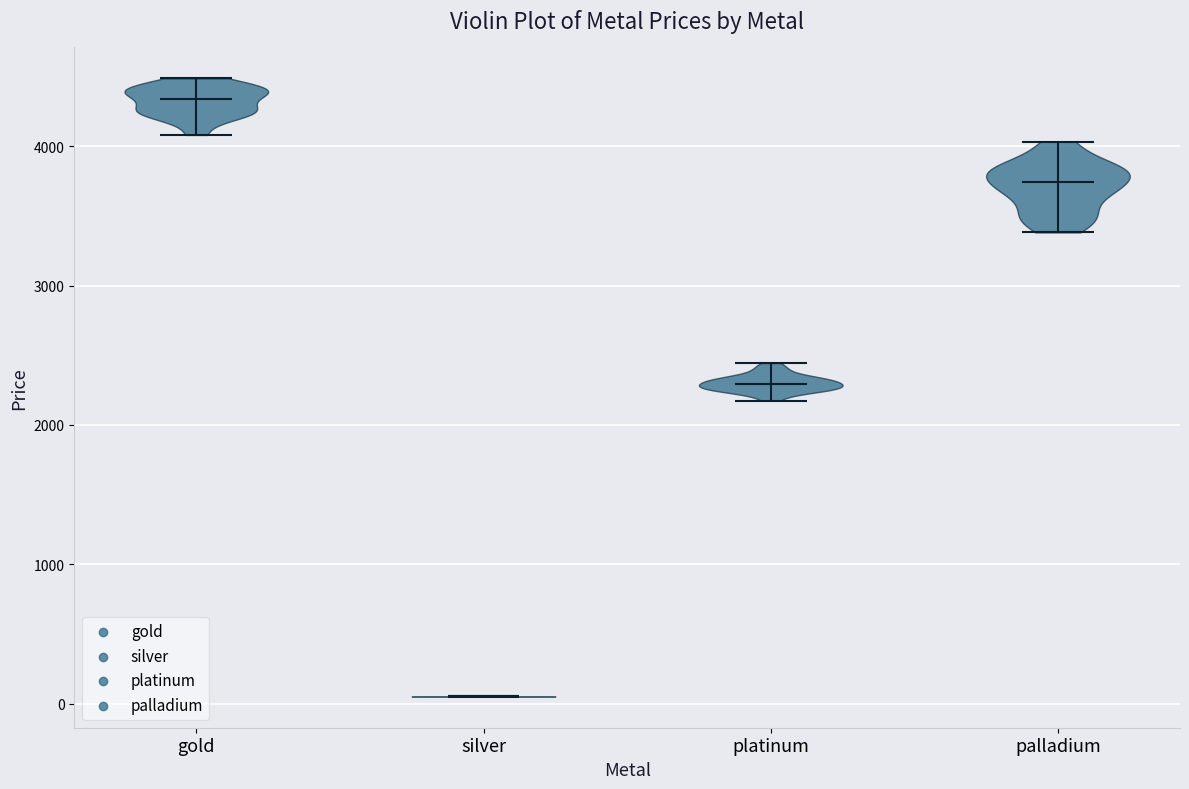

Where does the median line of the violin for palladium sit on the y-axis? The values are not printed on the chart, so give them approximately, as read against the axis.

3700